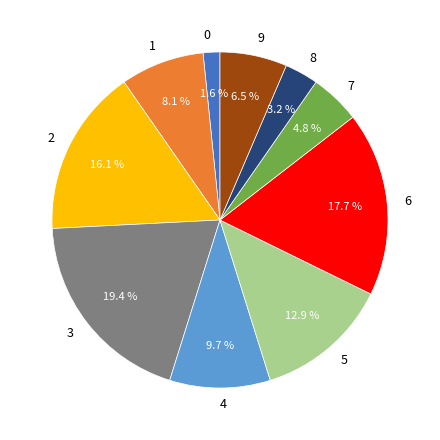

Is it true that 2 is 30% of the pie?

False